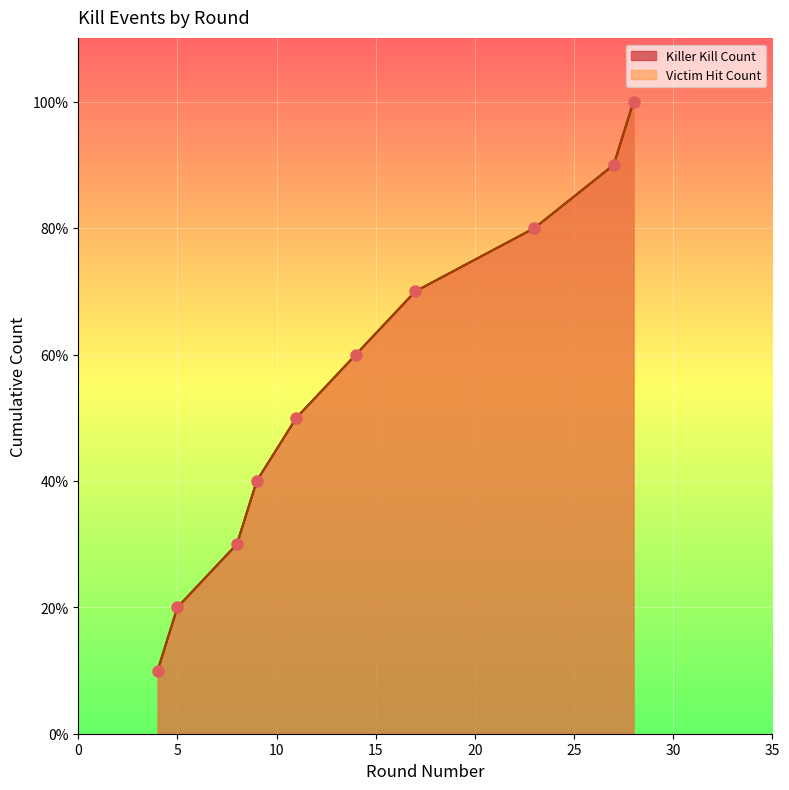

Which has a higher value, 4 or 5?

5